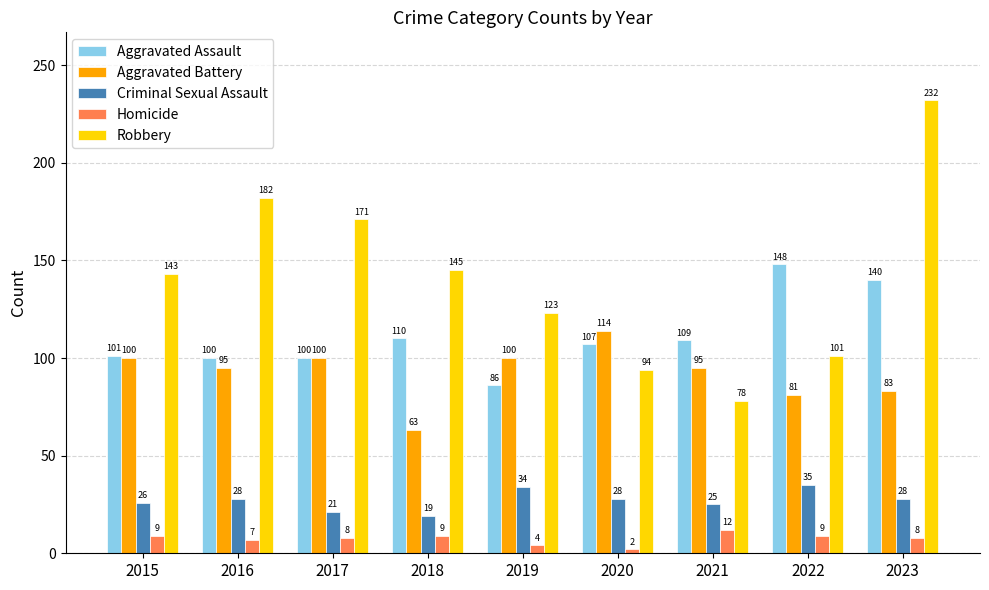

List the labels in order of Robbery value, smallest first.

2021, 2020, 2022, 2019, 2015, 2018, 2017, 2016, 2023